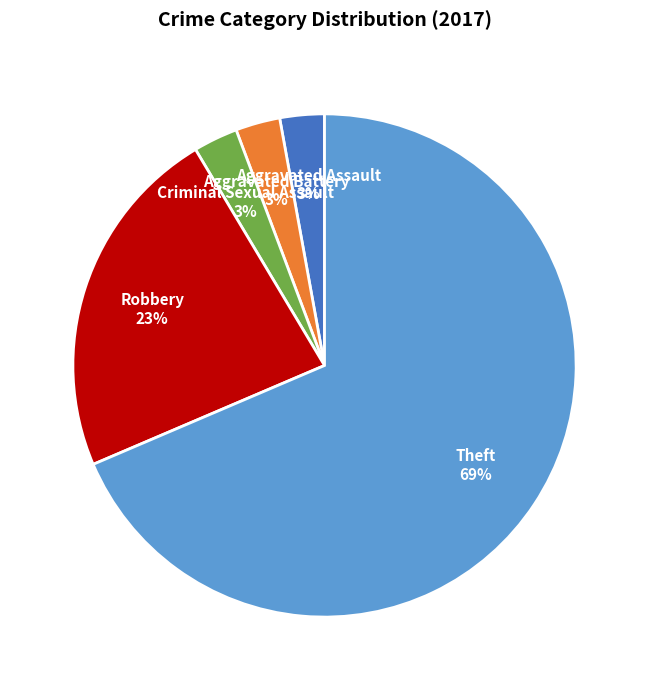

What is the majority slice?

Theft